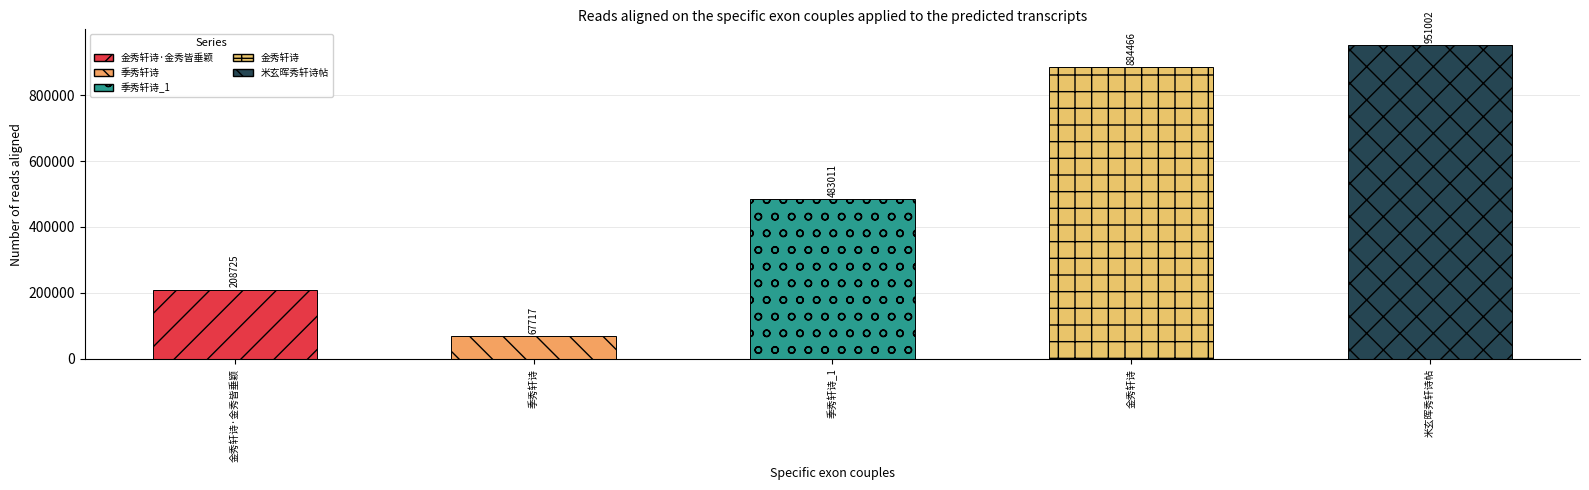

What is the greatest value displayed?

951002